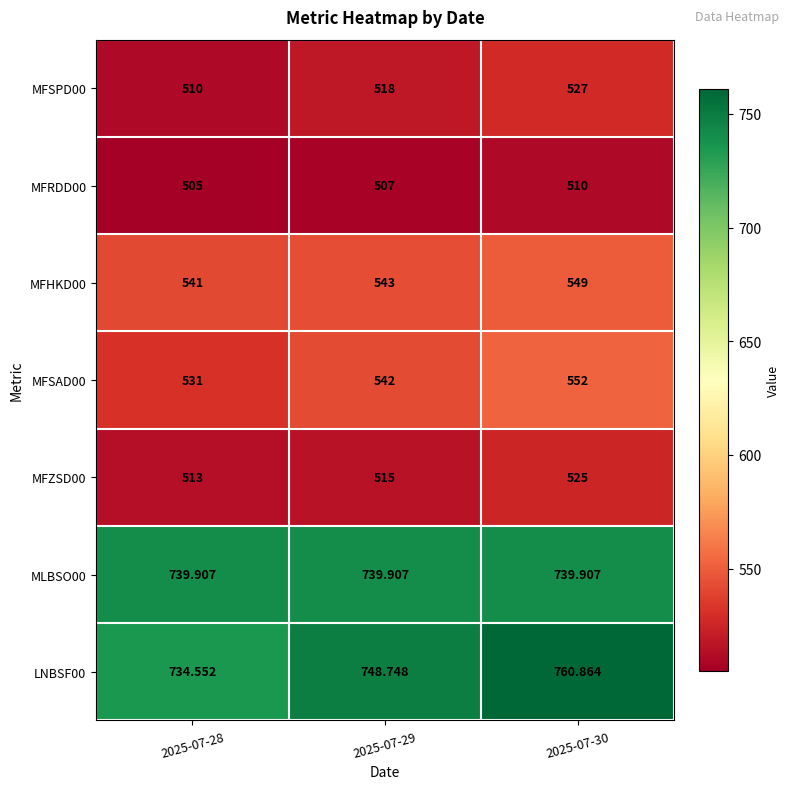

Is the value of MFSPD00 at 2025-07-30 greater than the value of MFSAD00 at 2025-07-29?

No